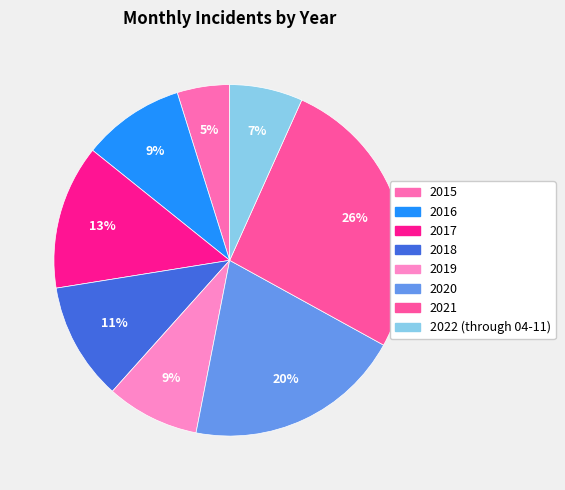

Is it true that 2019 is 2% of the pie?

False